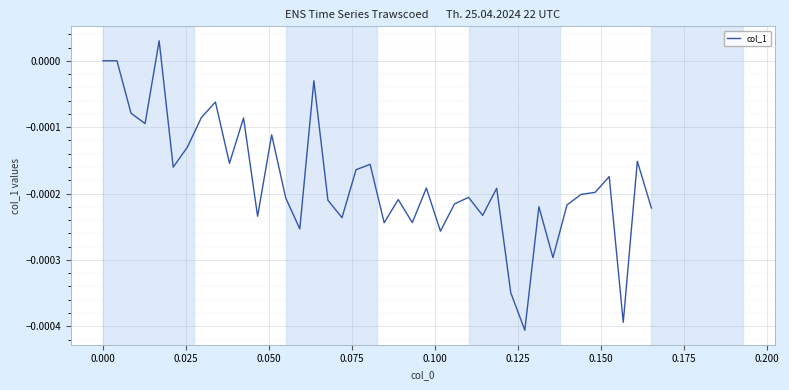

Does the chart have visible grid lines?

Yes